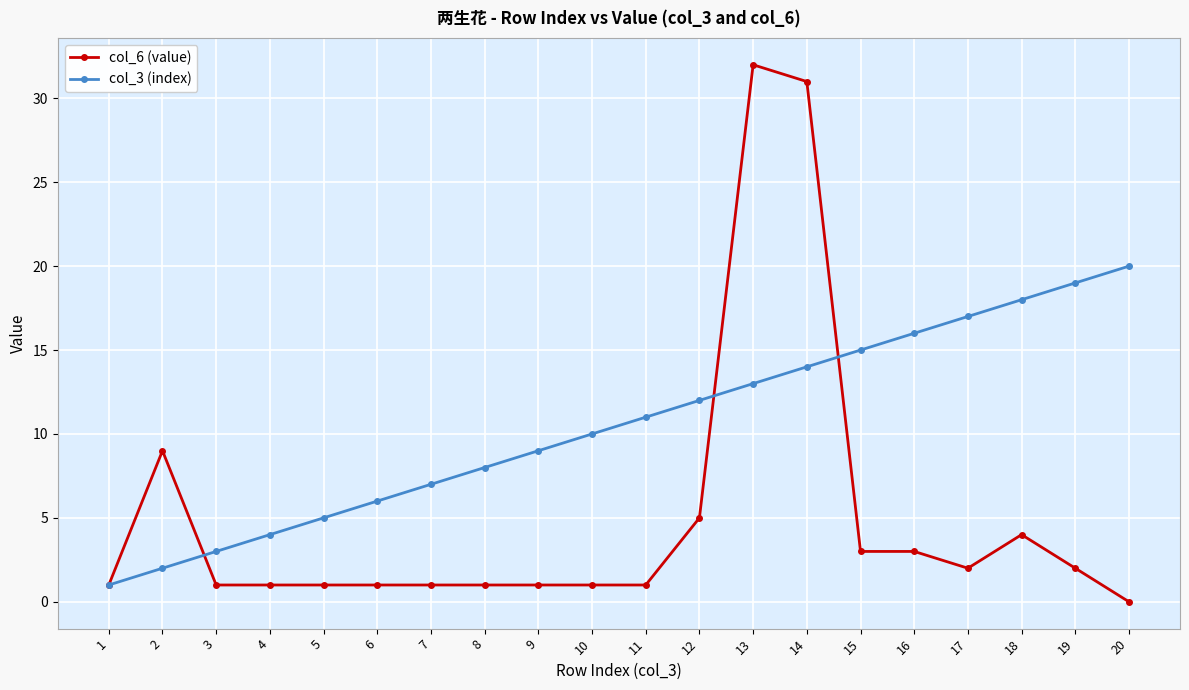

Rank the series by their average value, from highest to lowest.

col_3 (index), col_6 (value)